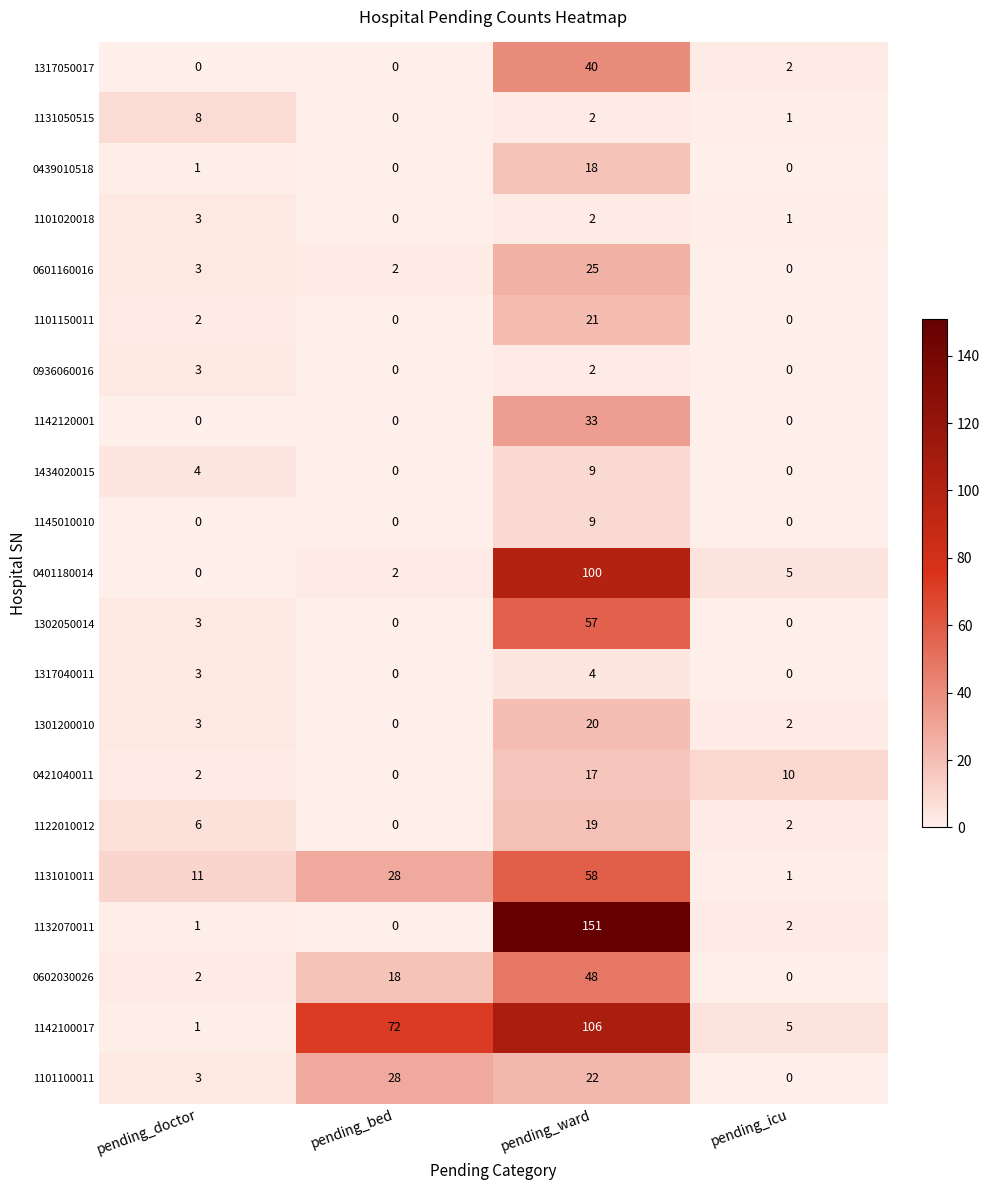

Is it true that 1132070011 equals 1 at pending_doctor?

True